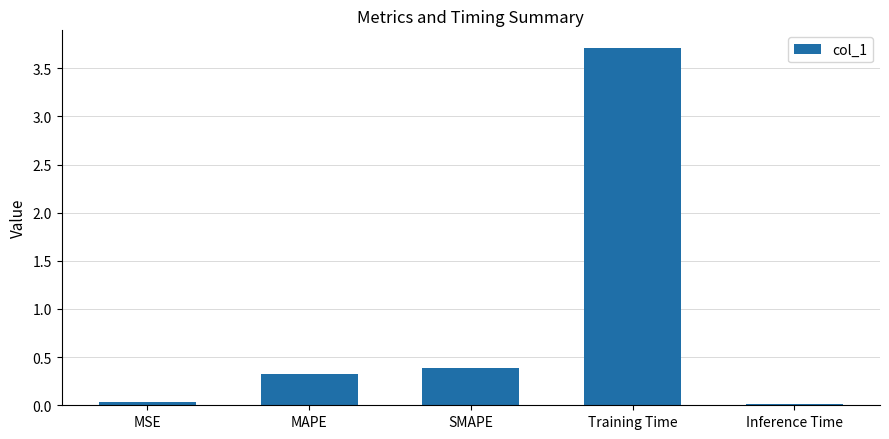

What position from the left is Inference Time?

5